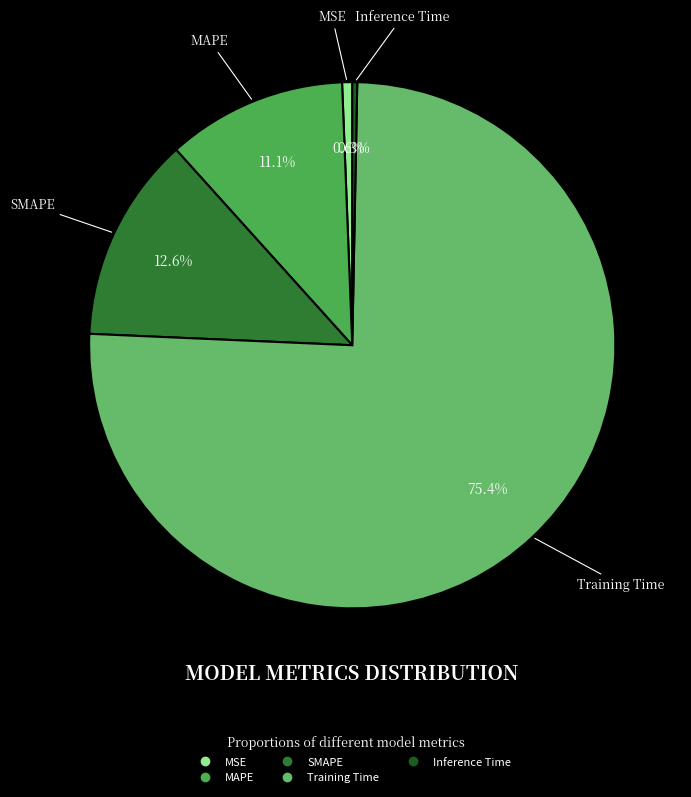

What is the largest slice in the pie chart?

Training Time